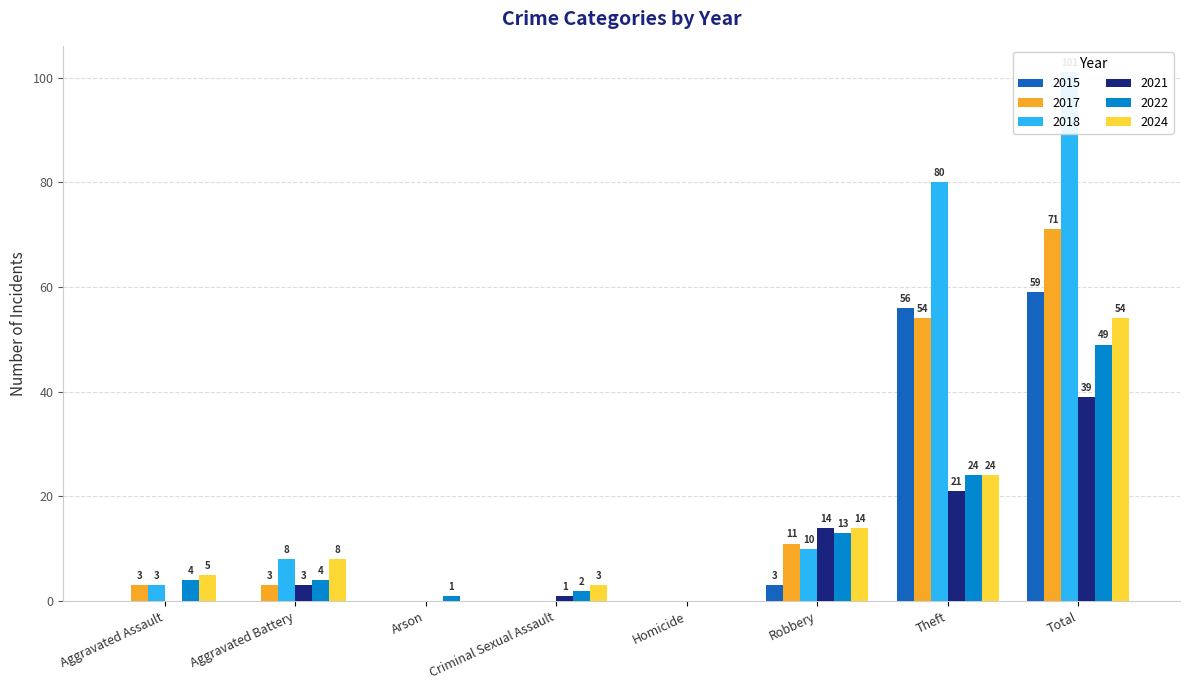

Is it true that 2018 equals 0 at Criminal Sexual Assault?

True